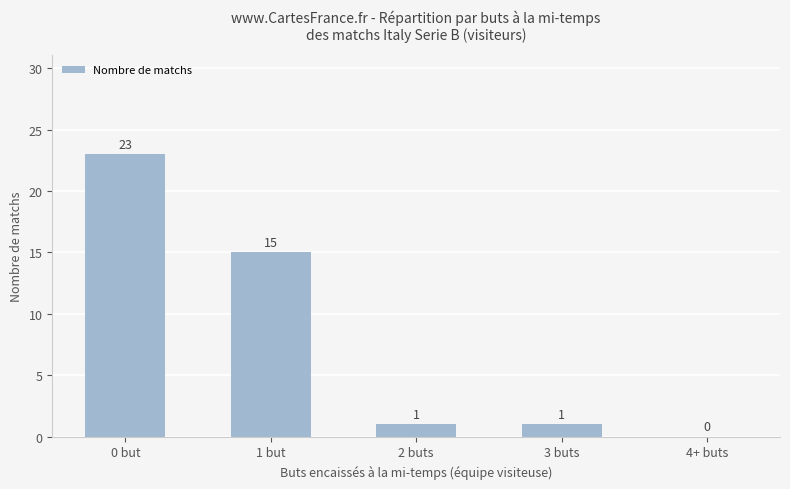

Reading right to left, list all the values displayed in this chart.

0	1	1	15	23